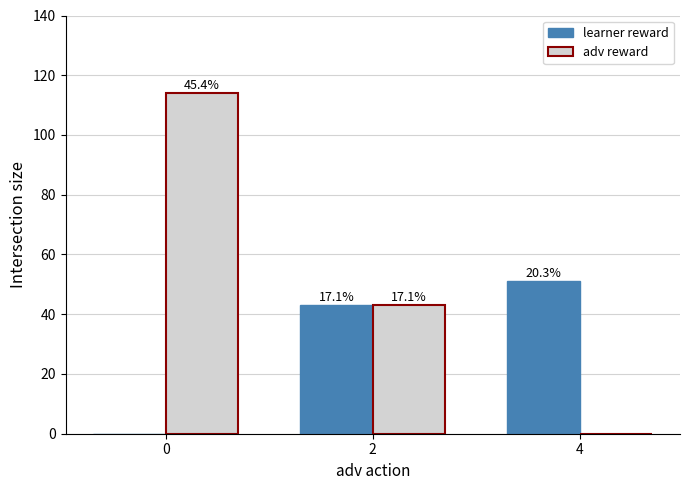

What are all the series names shown in the legend?

learner reward, adv reward